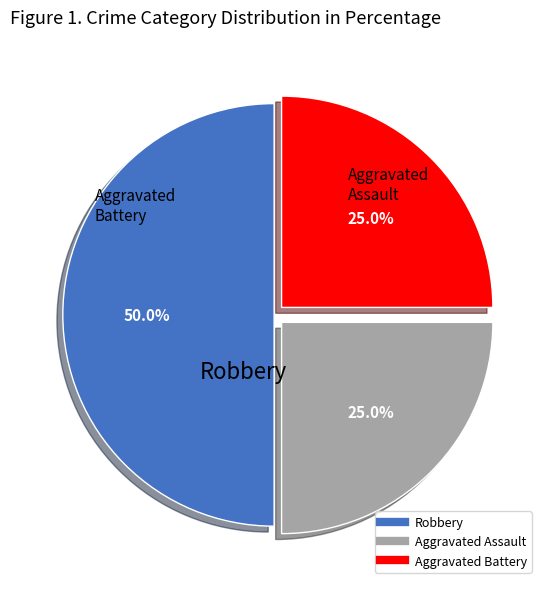

How many segments does this pie chart have?

3